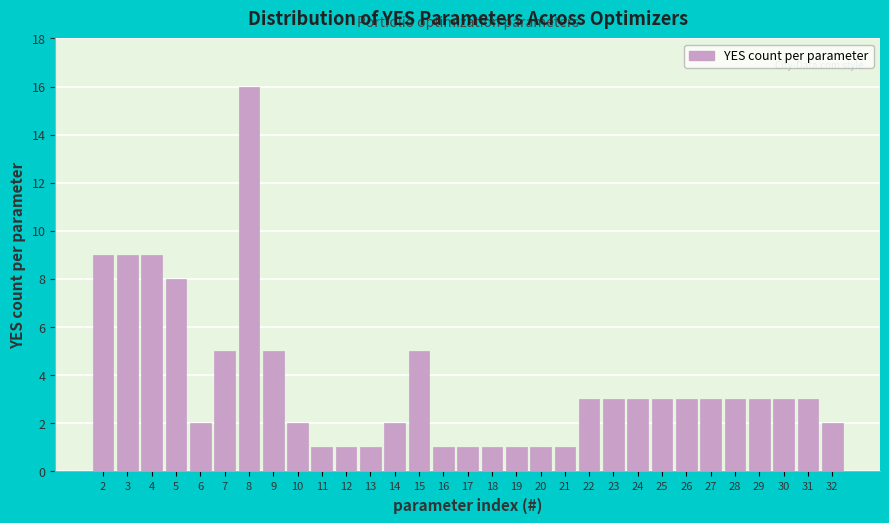

What is the sum of the values at 24 and 25?

6